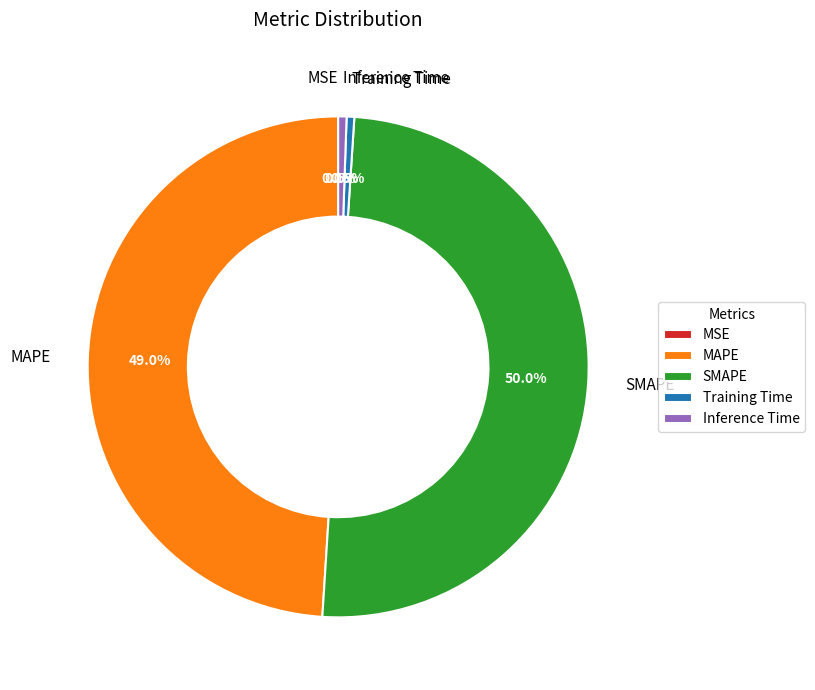

True or false: SMAPE accounts for 56% of the total.

False